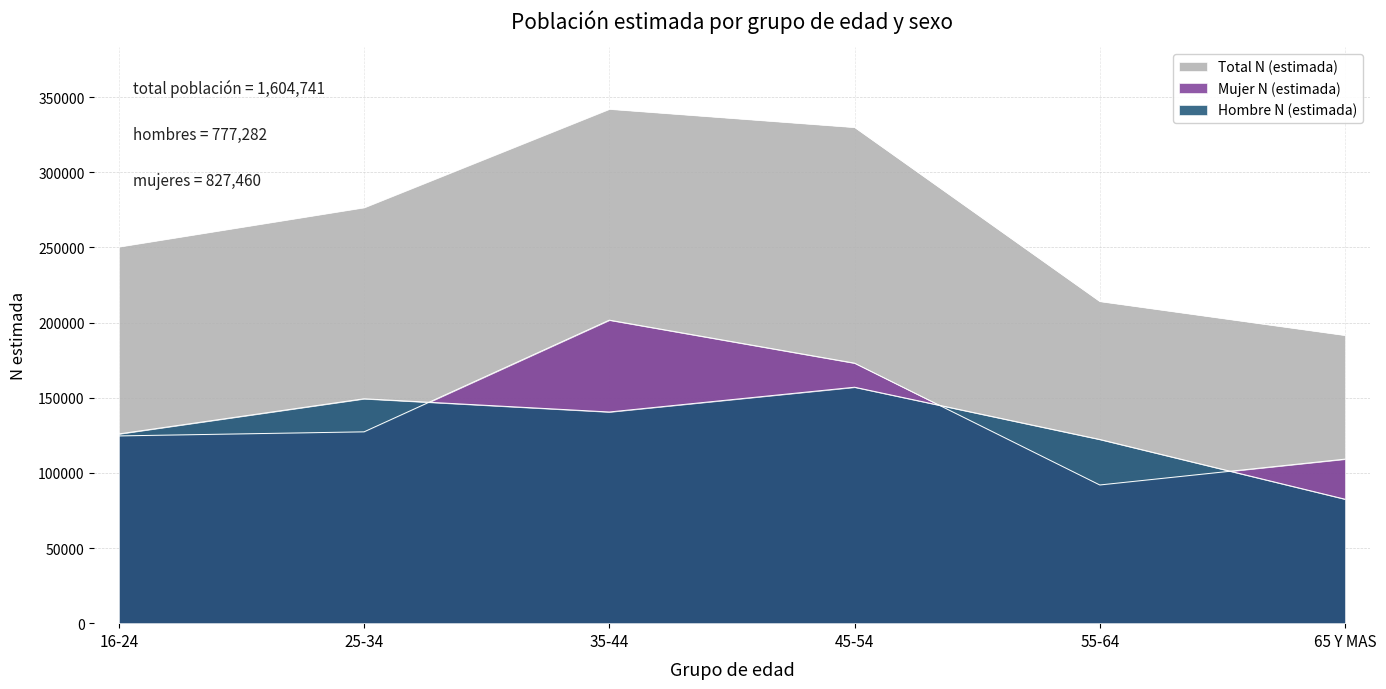

At which label does Mujer N (estimada) reach its peak?

35-44